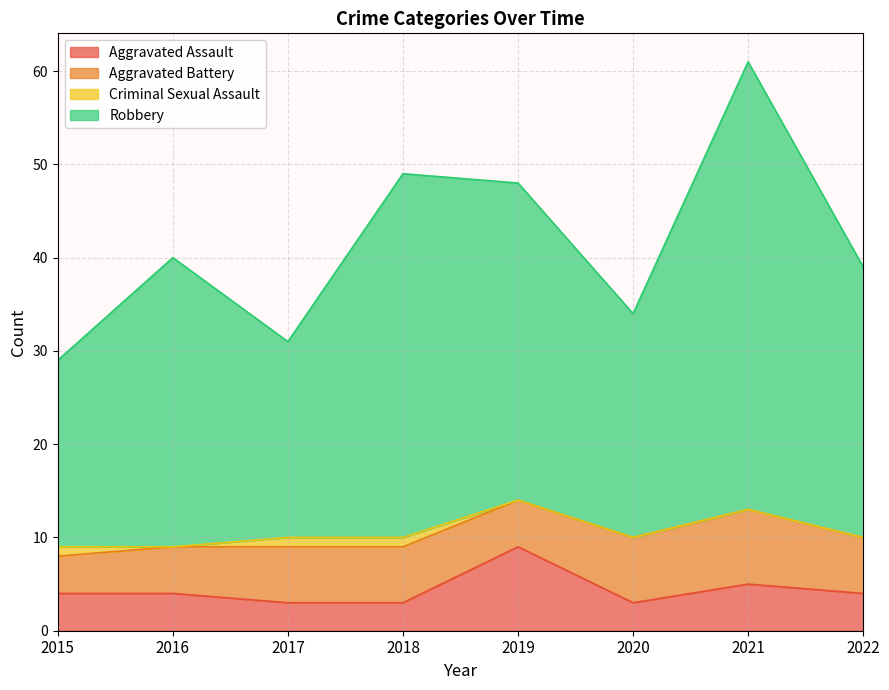

Which category has the lowest value across all series?

2017